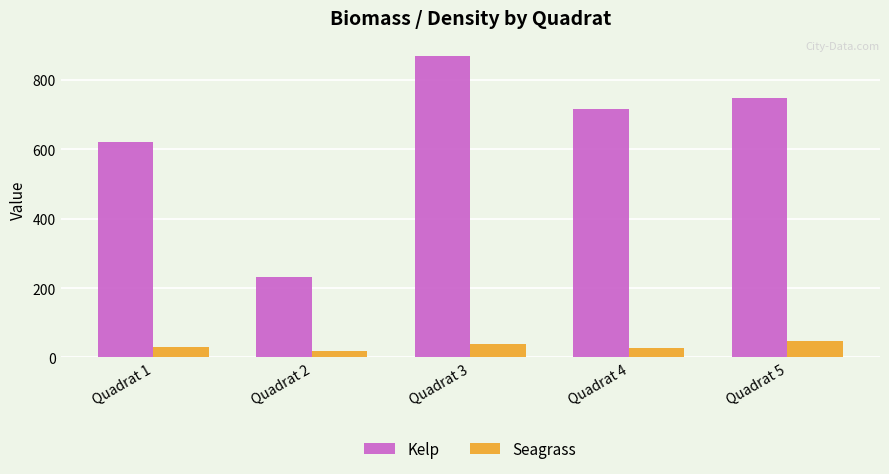

The Kelp series shows 230.4 at Quadrat 2. True or false?

True